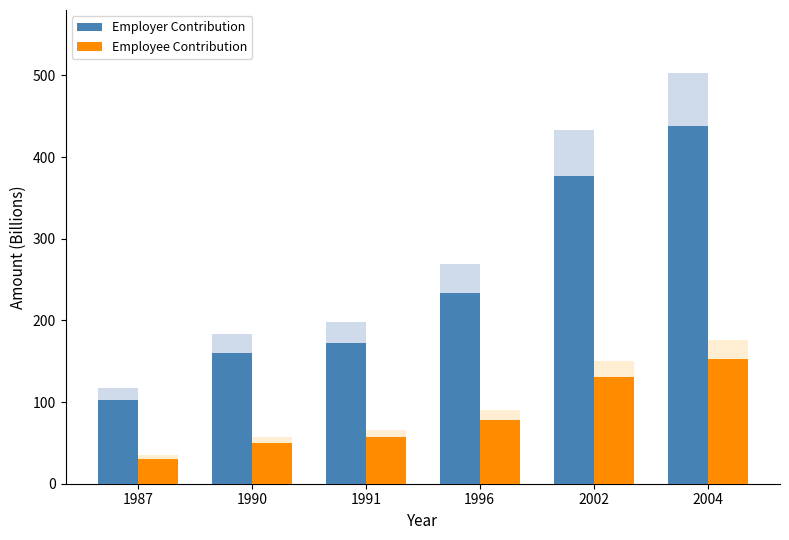

What is the total value across all series at 1987?

132.5